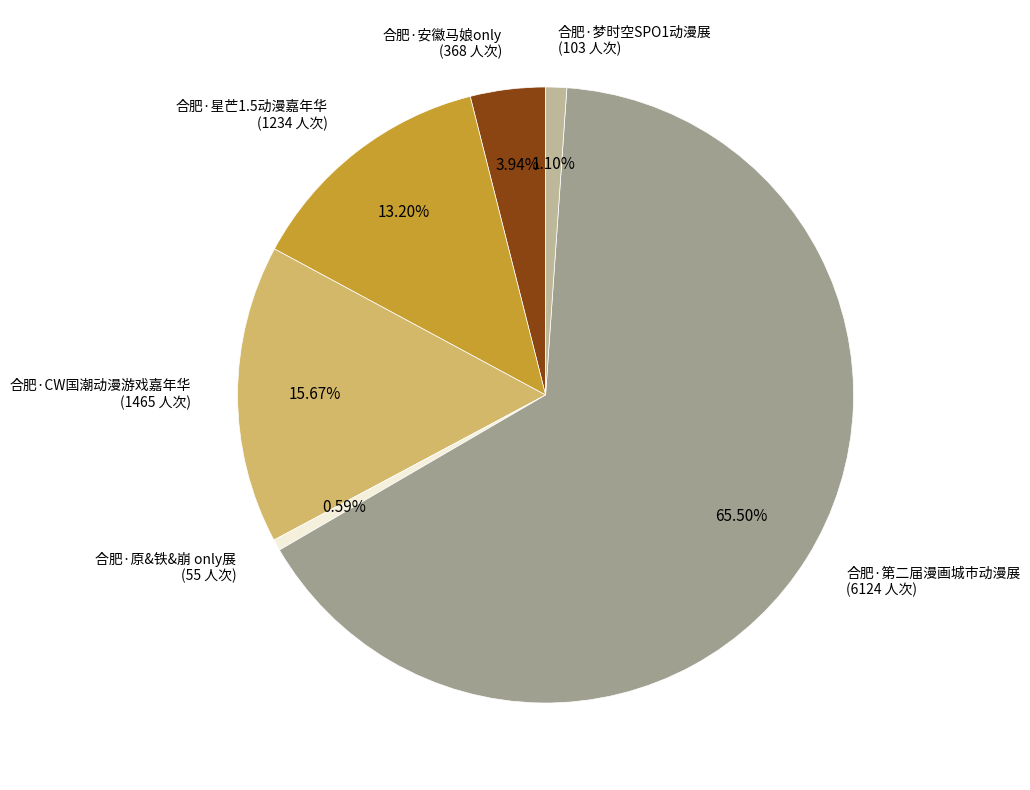

True or false: 合肥·原&铁&崩 only展 accounts for 11% of the total.

False